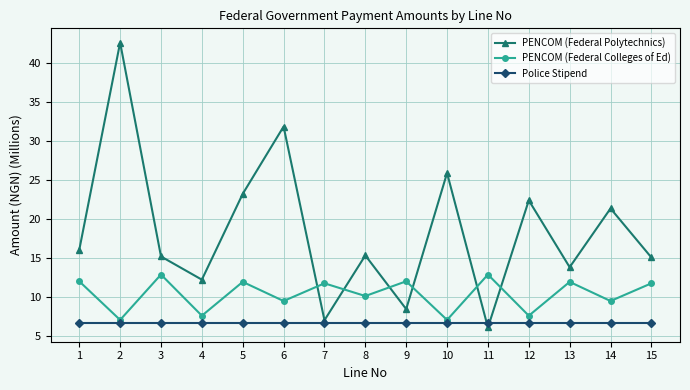

Which series has the largest total across all categories?

PENCOM (Federal Polytechnics)